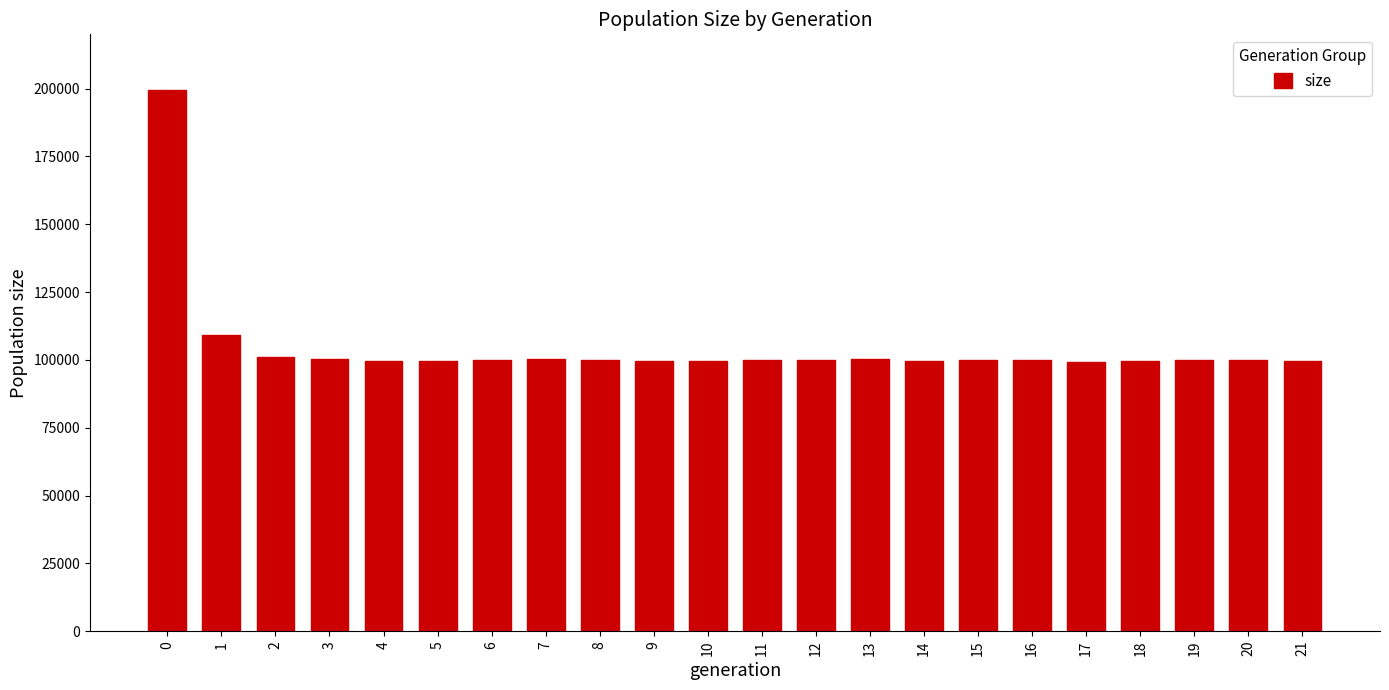

What is the average value?

104862